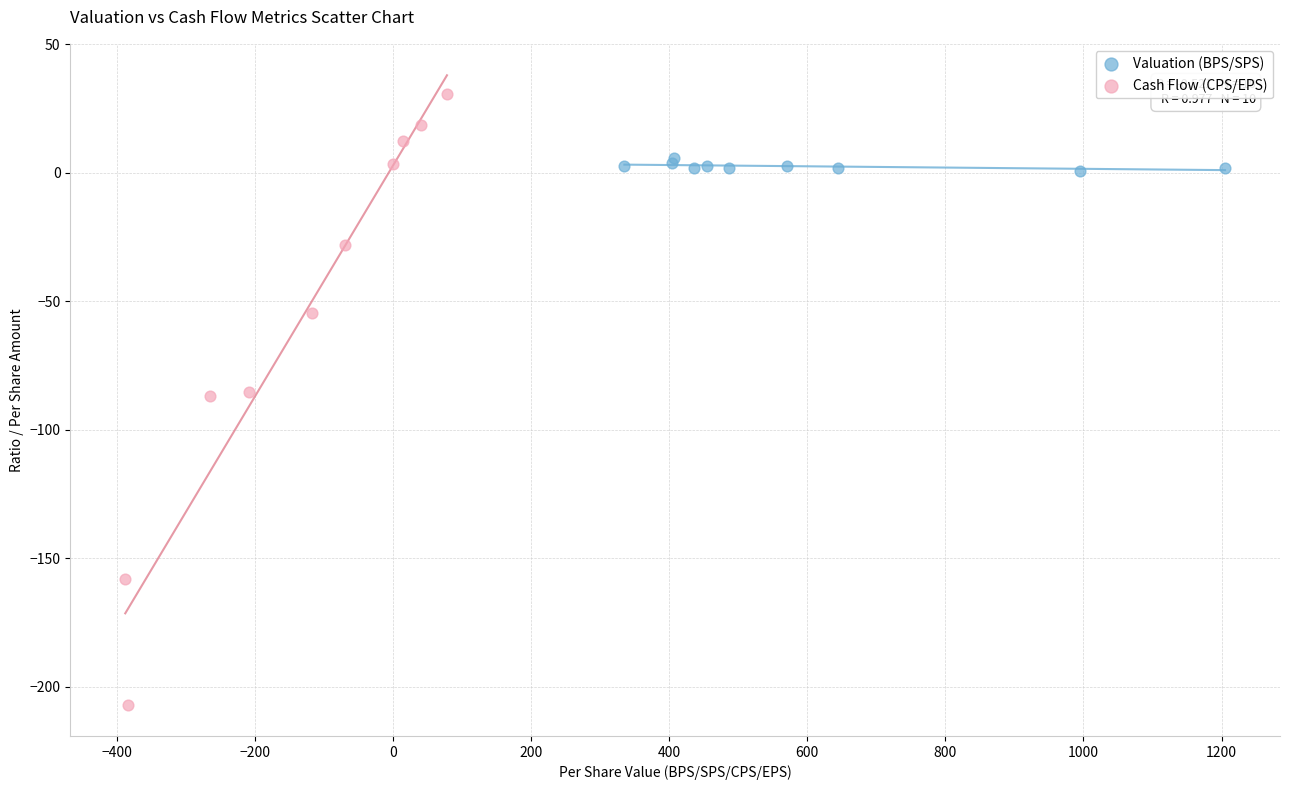

Which series contains the lowest Y value?

Cash Flow (CPS/EPS)